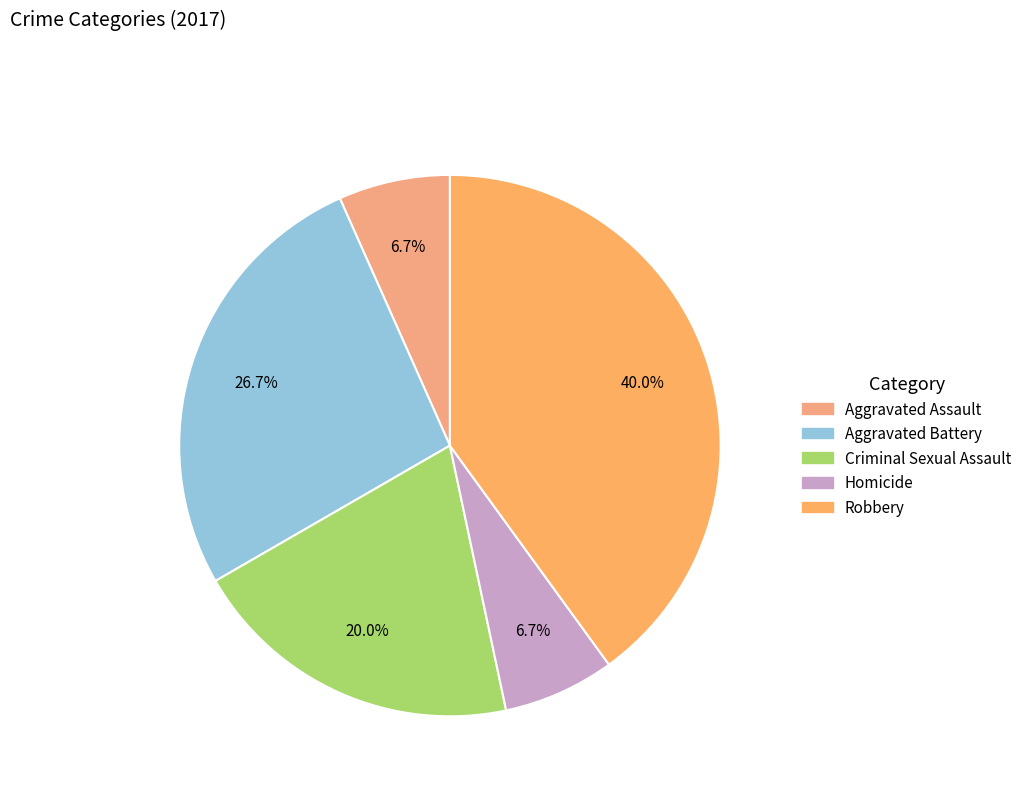

What percentage do Aggravated Assault and Criminal Sexual Assault together represent?

26.7%